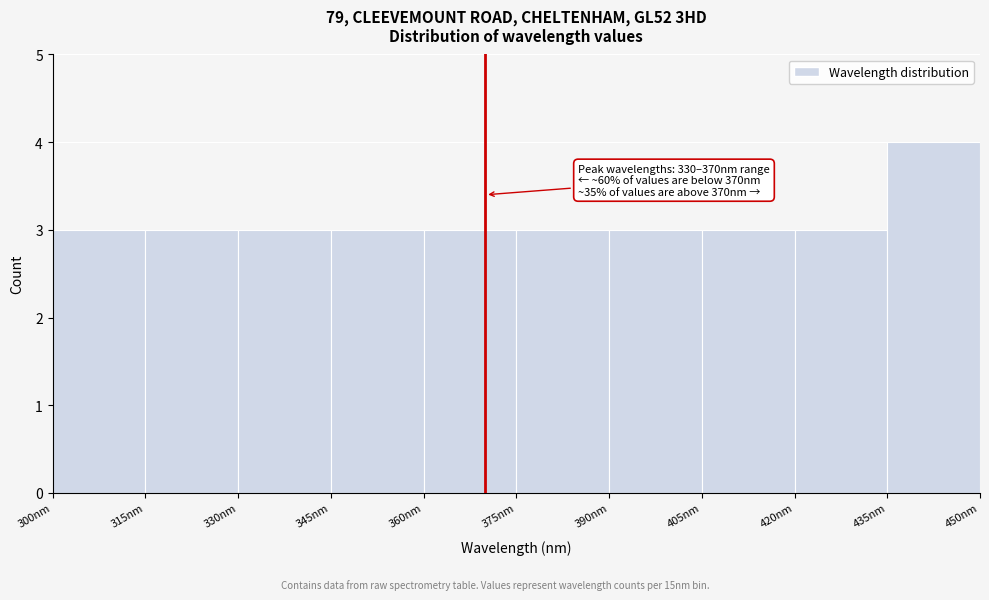

Which range on the x-axis has the tallest bar?

435 to 450